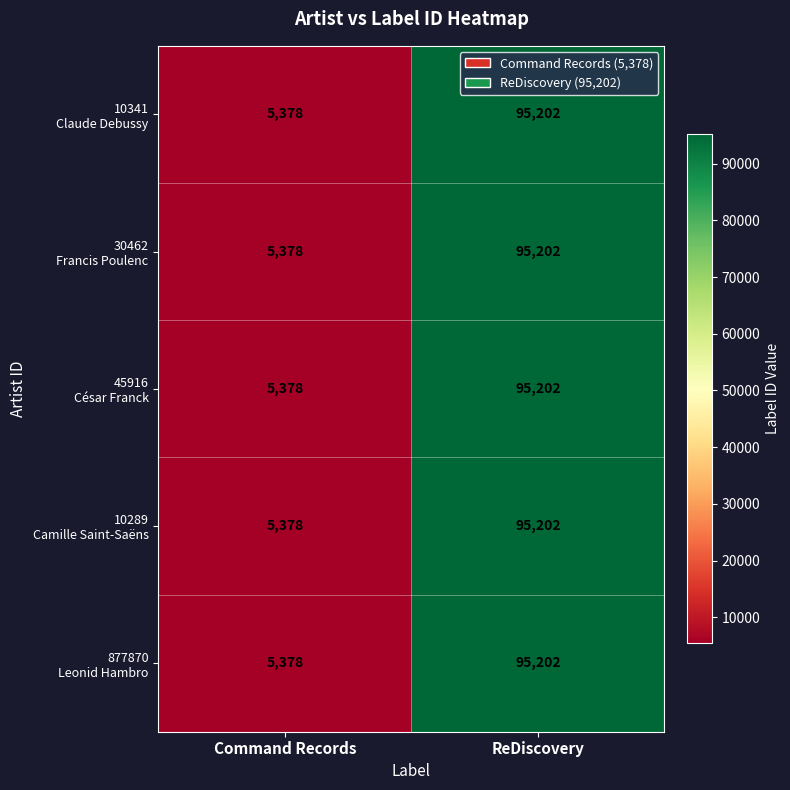

What is the maximum value shown in the chart?

95202